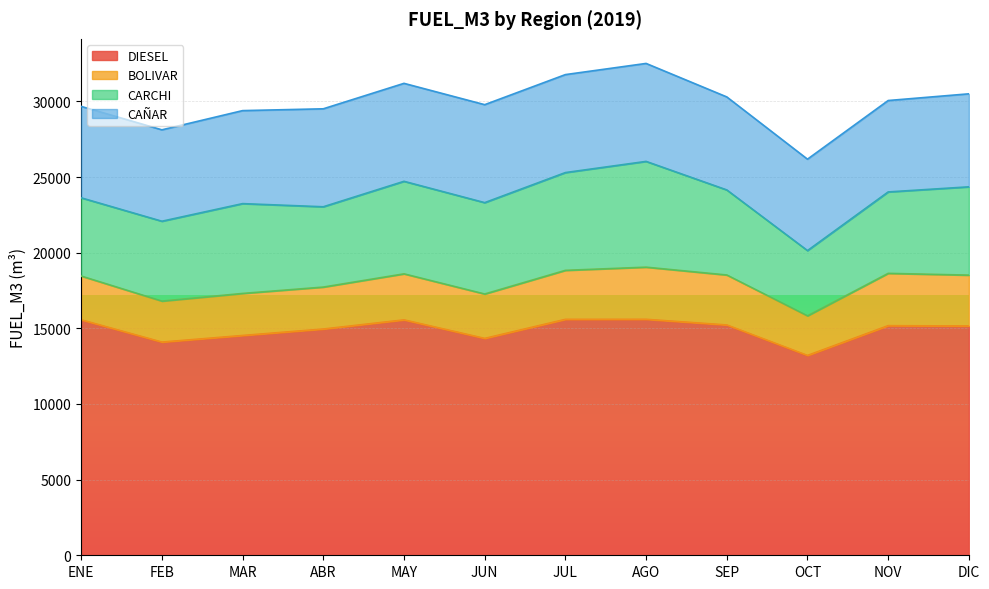

True or false: BOLIVAR has a value of 2937.0 at JUN.

True